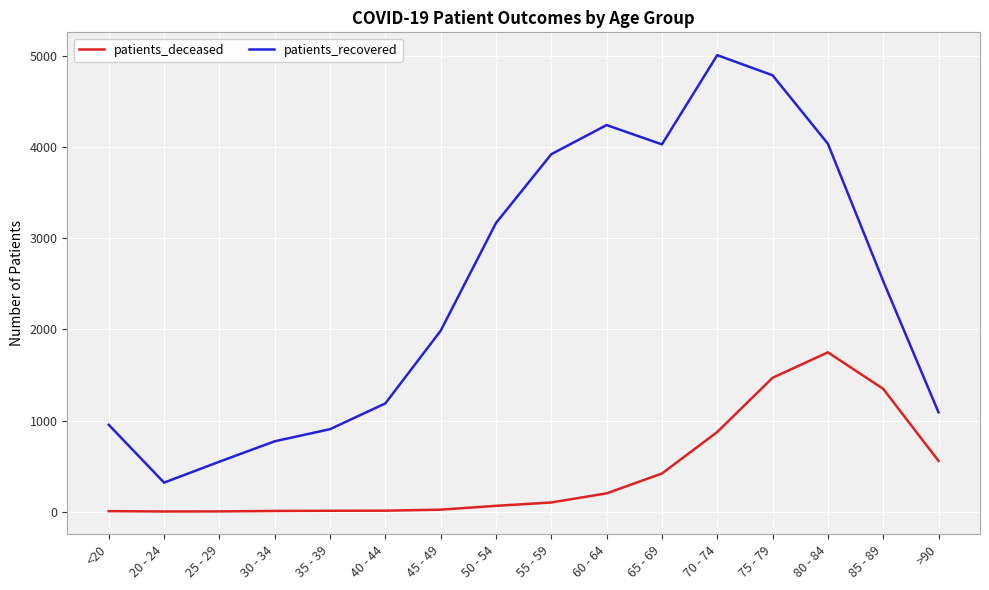

True or false: patients_recovered has a value of 849 at 55 - 59.

False